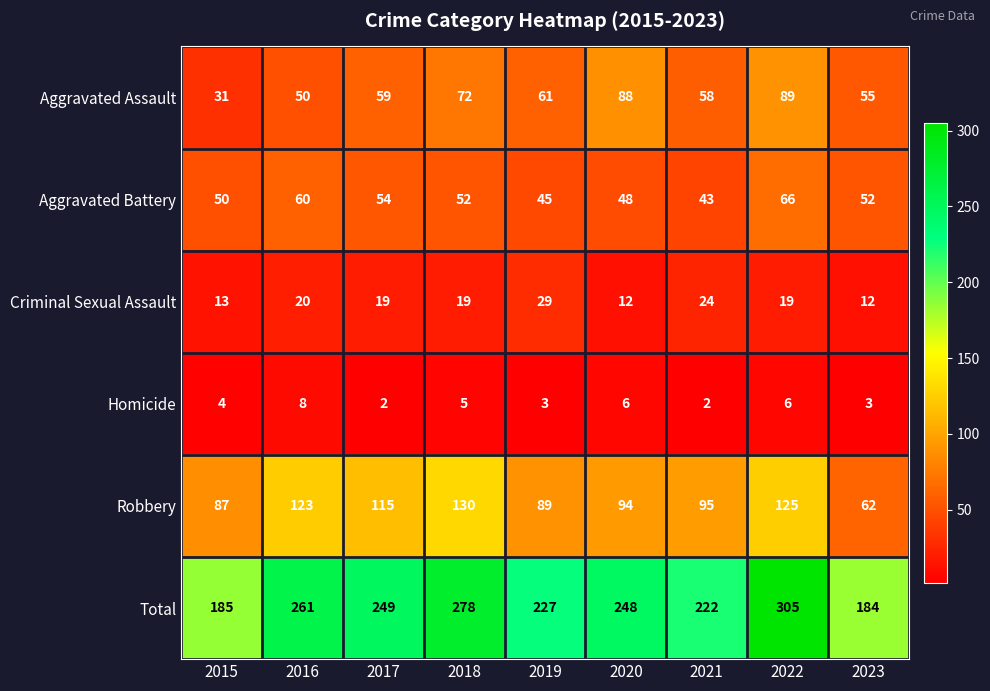

True or false: Aggravated Battery has a value of 117 at 2022.

False